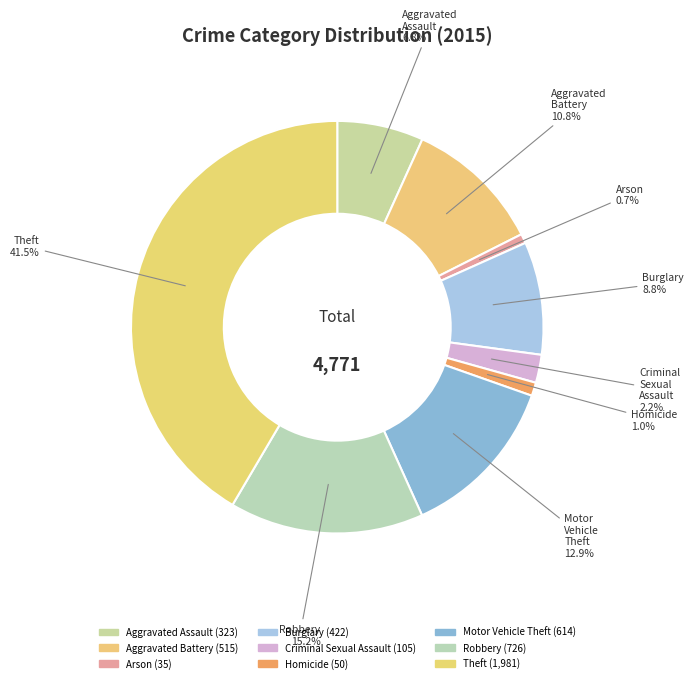

To the nearest percent, what is the difference between the largest and smallest slice percentages?

41%